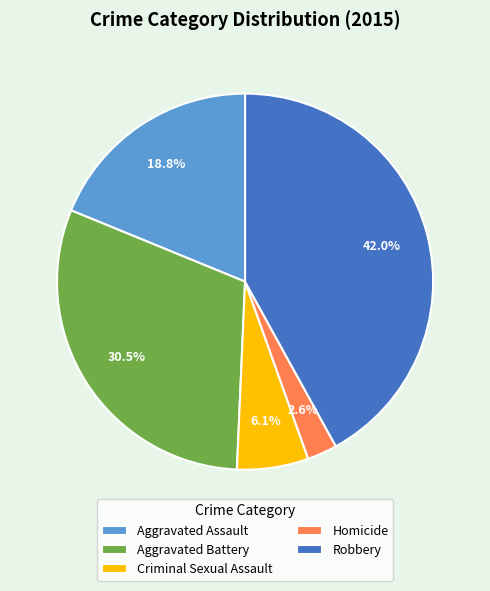

To the nearest percent, what is the difference between the largest and smallest slice percentages?

39%